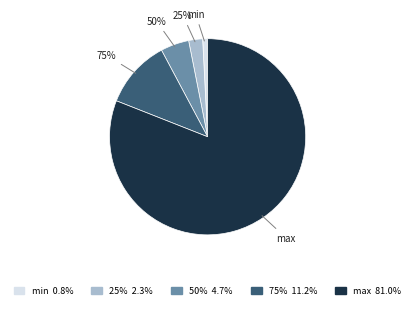

To the nearest percent, what is the difference between the largest and smallest slice percentages?

80%